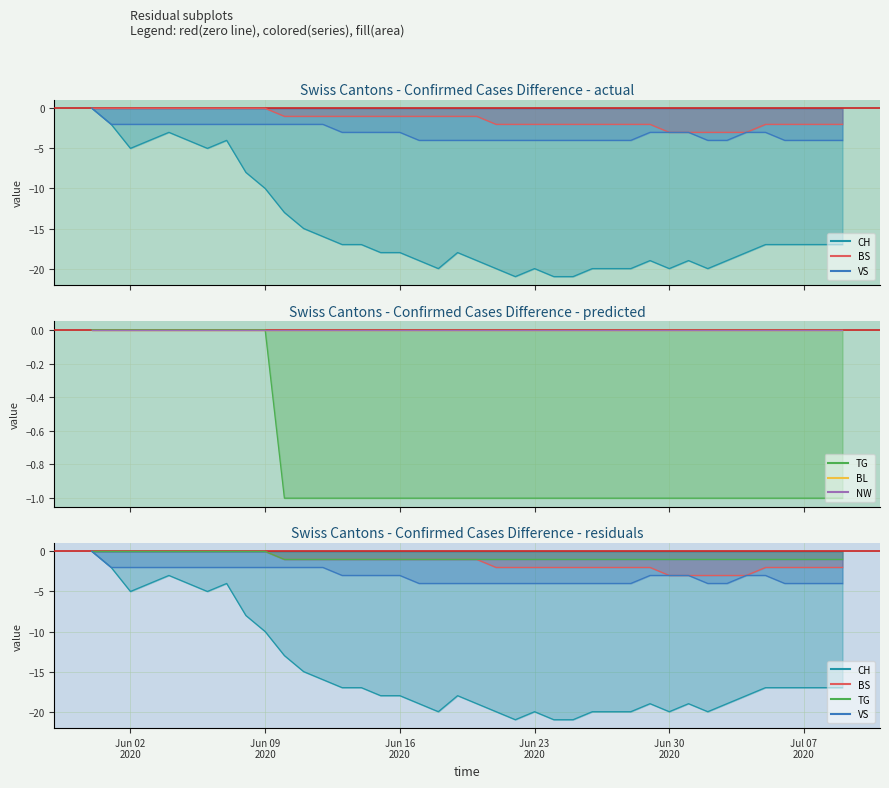

Does the chart have visible grid lines?

Yes